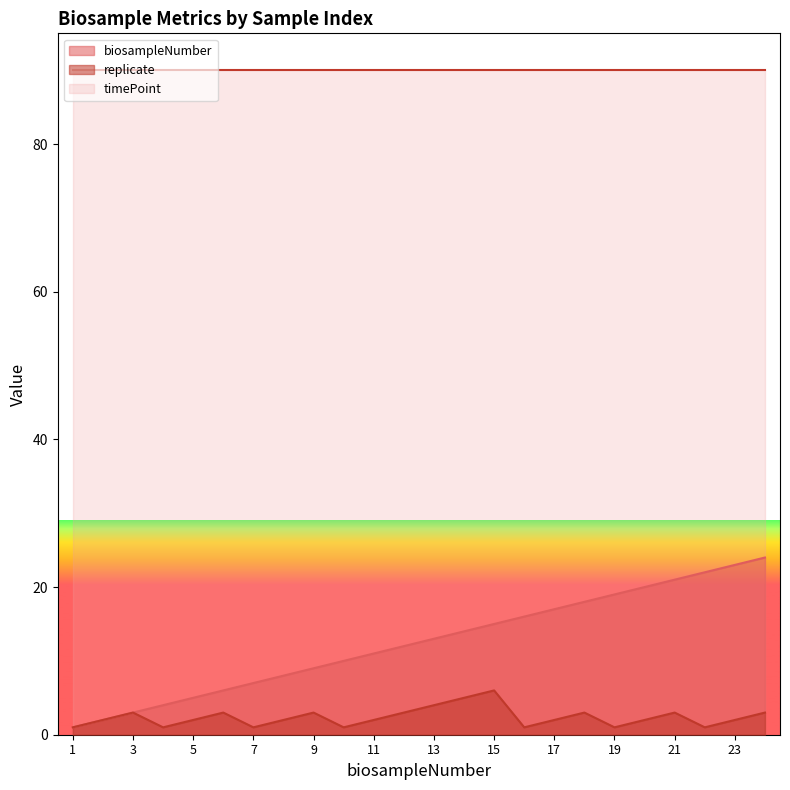

Which category has the lowest value in the replicate series?

1